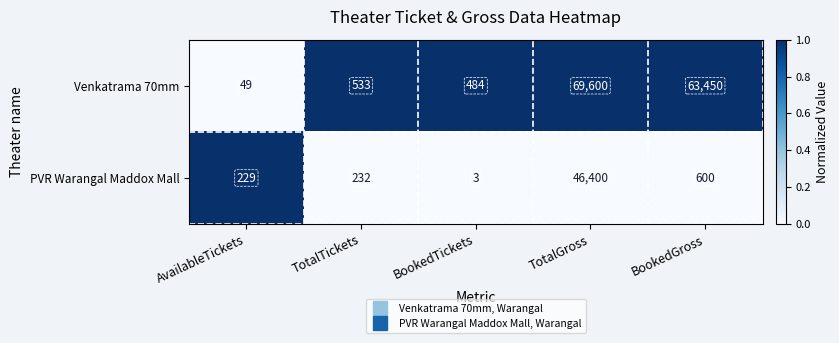

Rank the series by their maximum value, from highest to lowest.

Venkatrama 70mm, PVR Warangal Maddox Mall